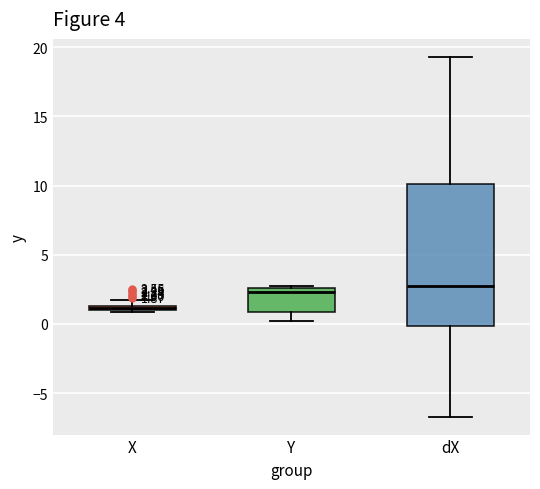

Which box is the tallest, from its lower edge to its upper edge?

dX